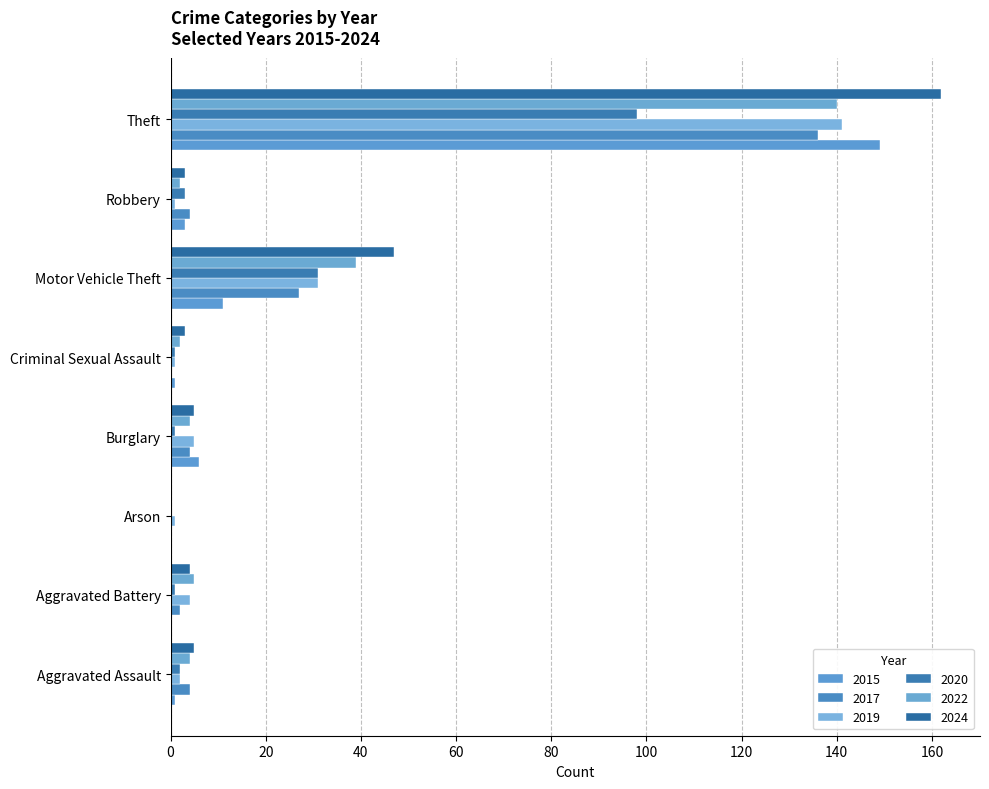

What is the average value of the 2024 series?

29